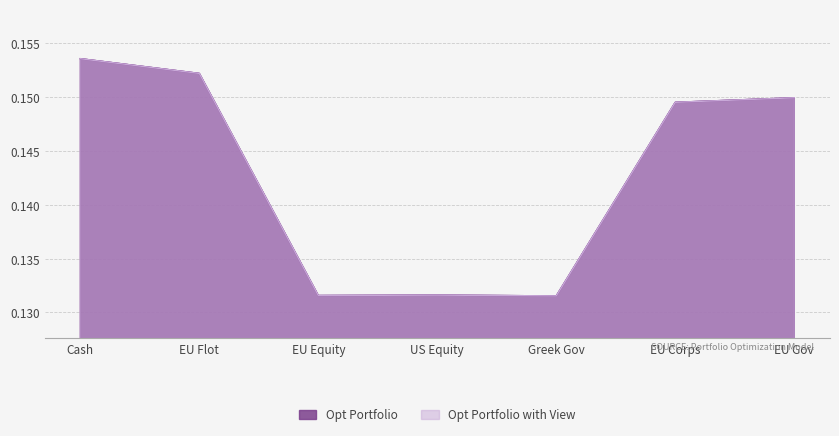

In Opt Portfolio, how many points are lower than both neighbors (excluding endpoints)?

2